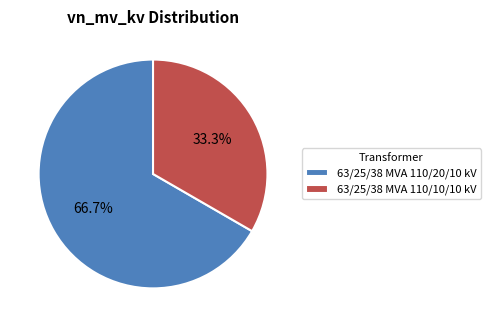

Rank the categories by value from lowest to highest.

63/25/38 MVA 110/10/10 kV, 63/25/38 MVA 110/20/10 kV